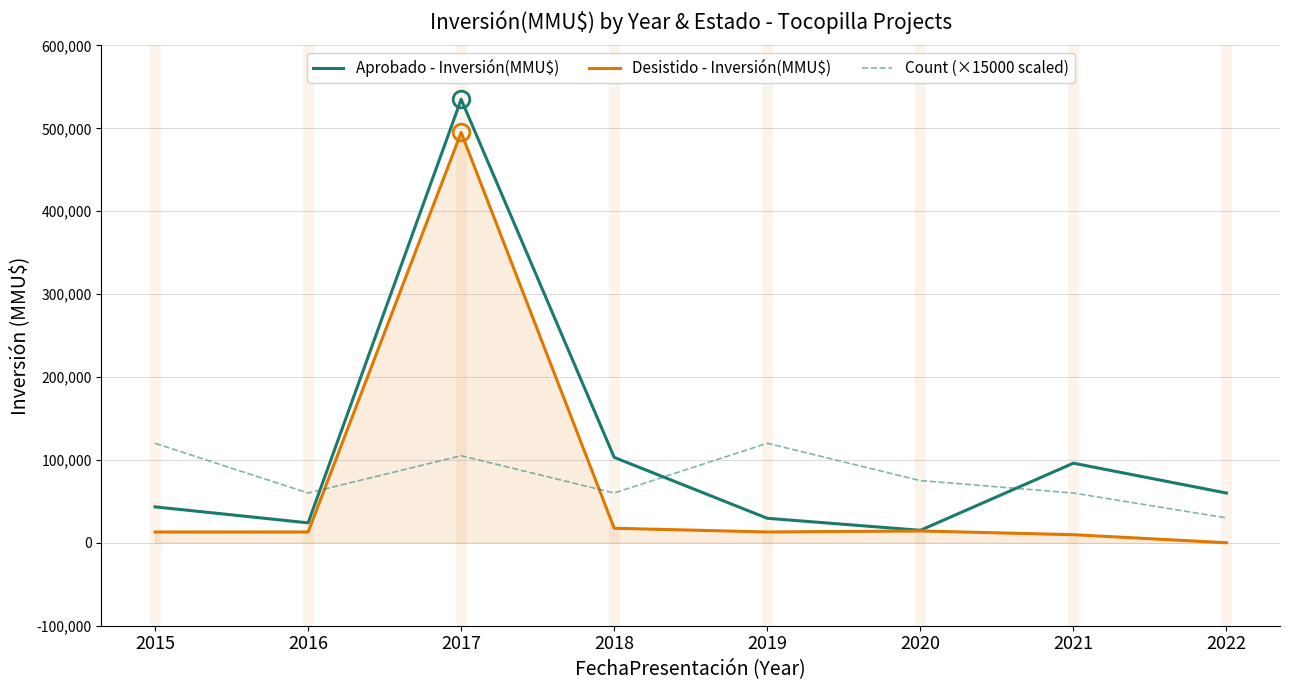

Between 2018 and 2020, which series saw the biggest shift?

Aprobado - Inversión(MMU$)